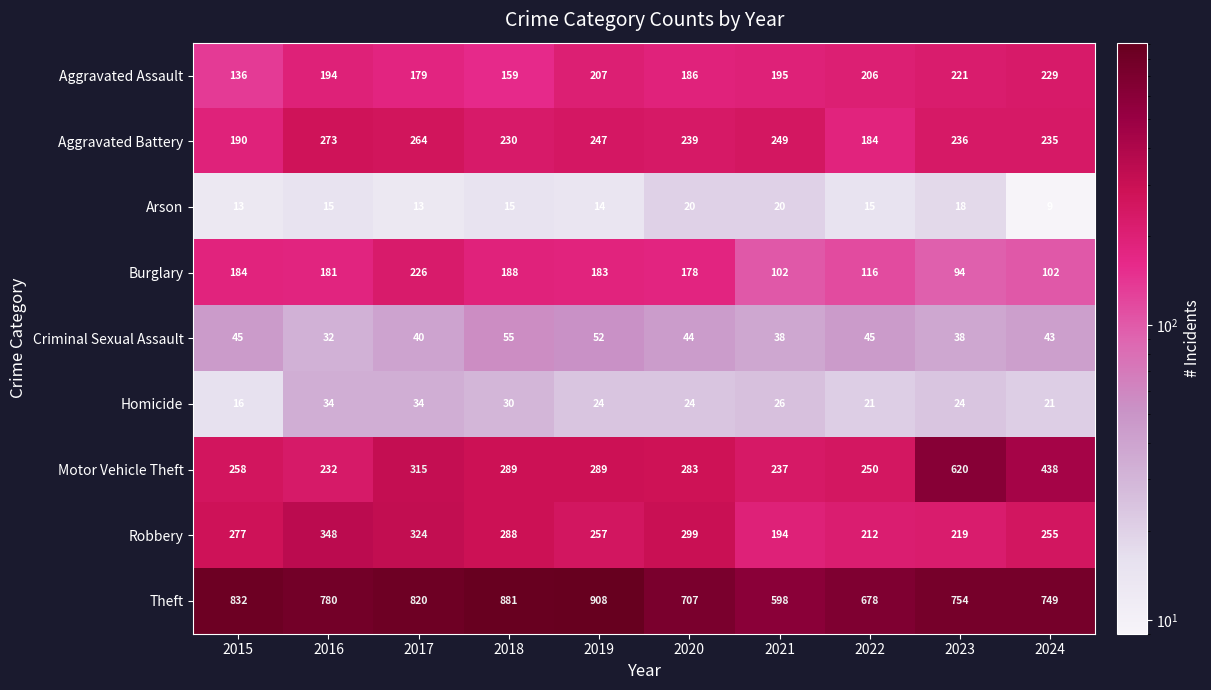

At which label does Motor Vehicle Theft first exceed 289?

2017